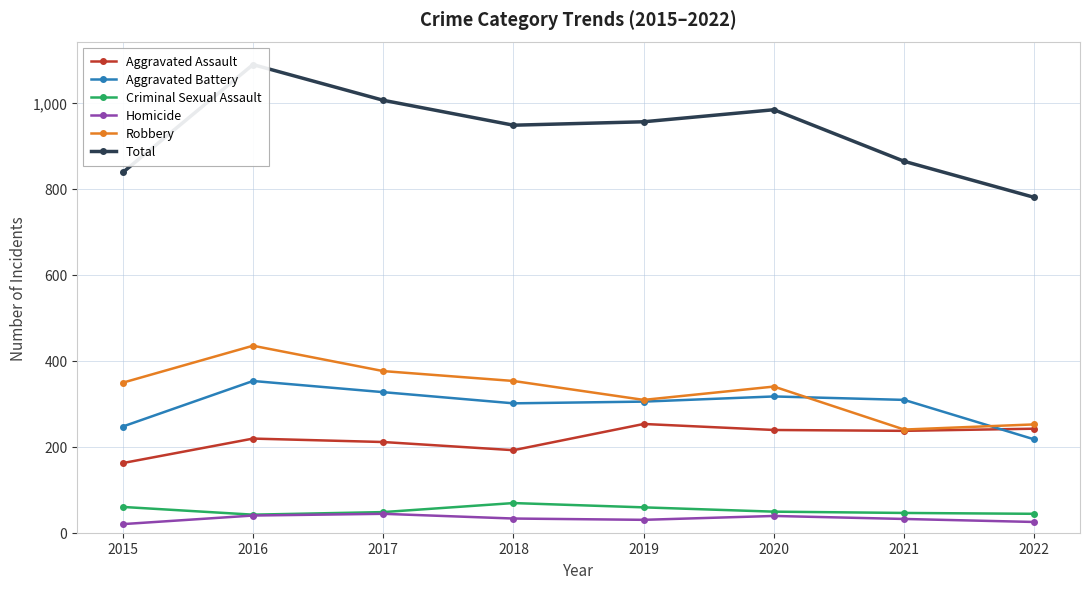

Read the Aggravated Assault value at 2017, to the nearest 5.

210